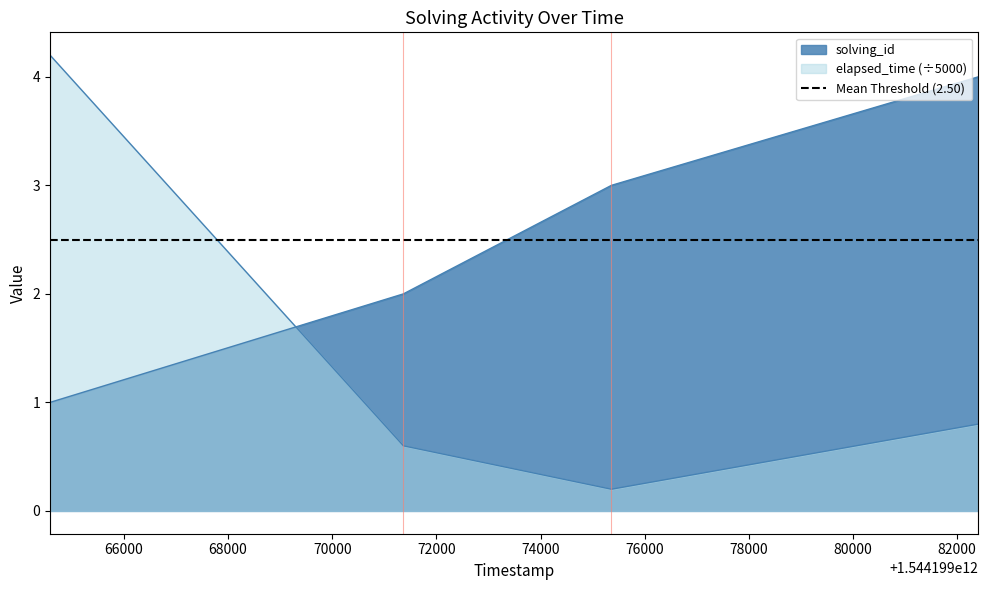

Reading right to left, extract all data points from this chart.

solving_id: 1544199082406=4.0	1544199075361=3.0	1544199071366=2.0	1544199064580=1.0
elapsed_time: 1544199082406=0.8	1544199075361=0.2	1544199071366=0.6	1544199064580=4.2